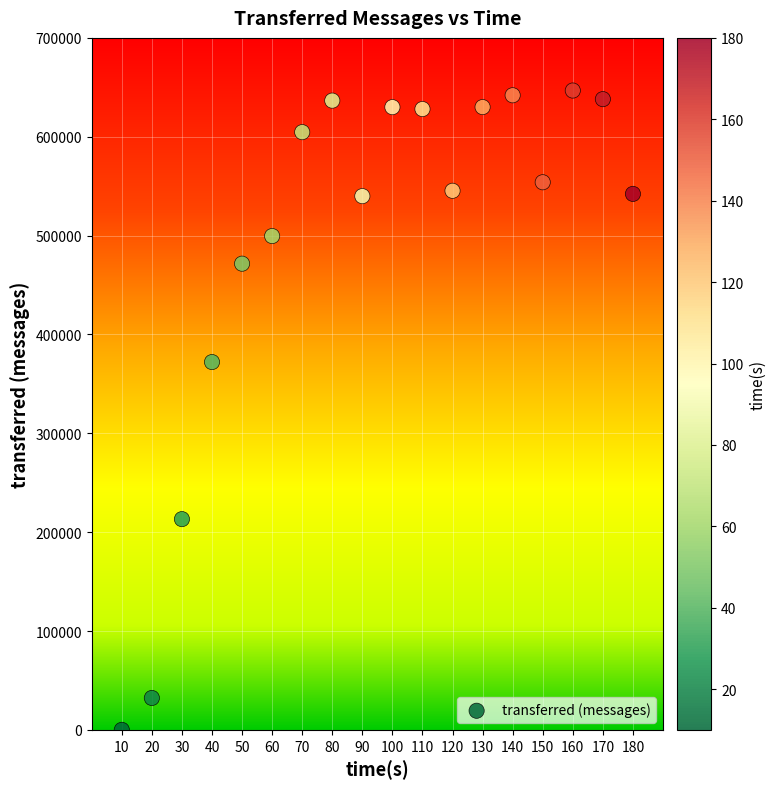

What Y value in the scatter plot is closest to 323390?

372080